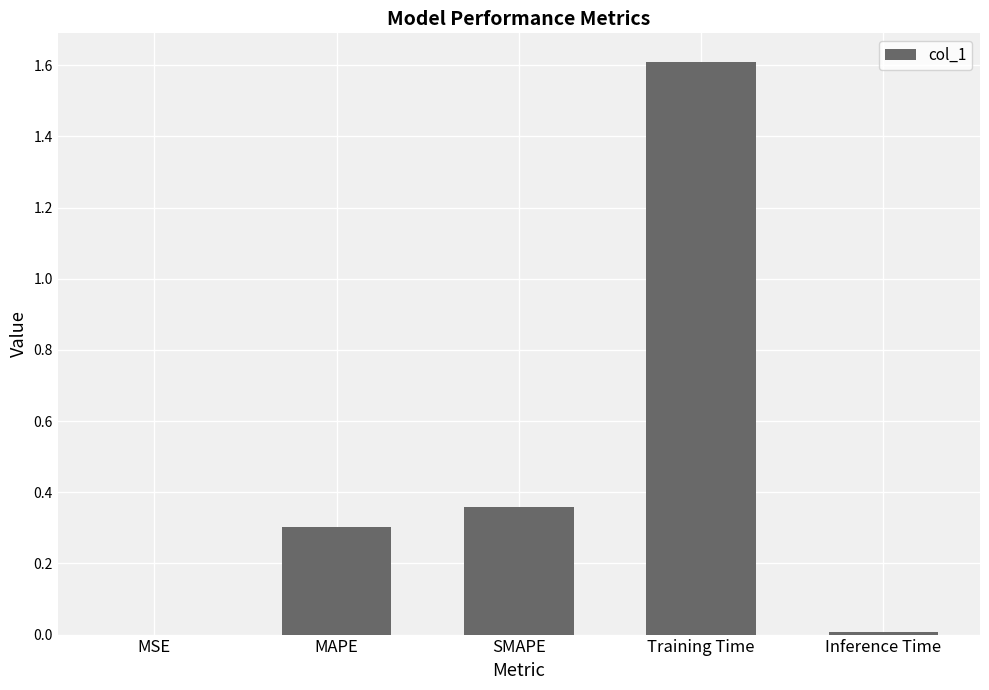

At which category does the chart reach its peak across all series?

Training Time